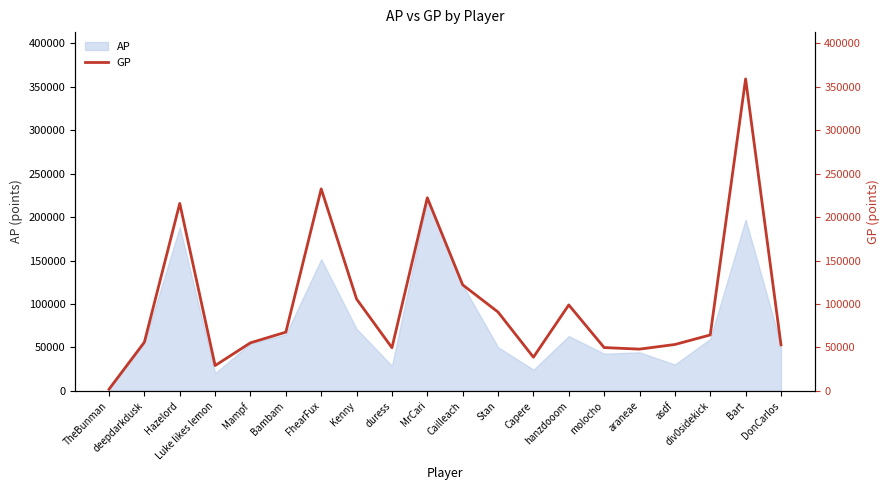

Which label corresponds to the largest value in the chart?

Bart